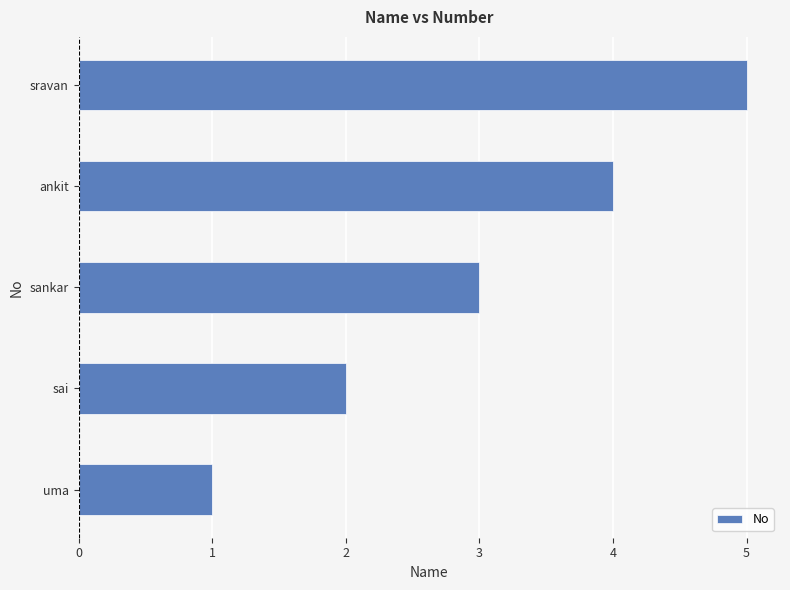

What is the greatest value displayed?

5